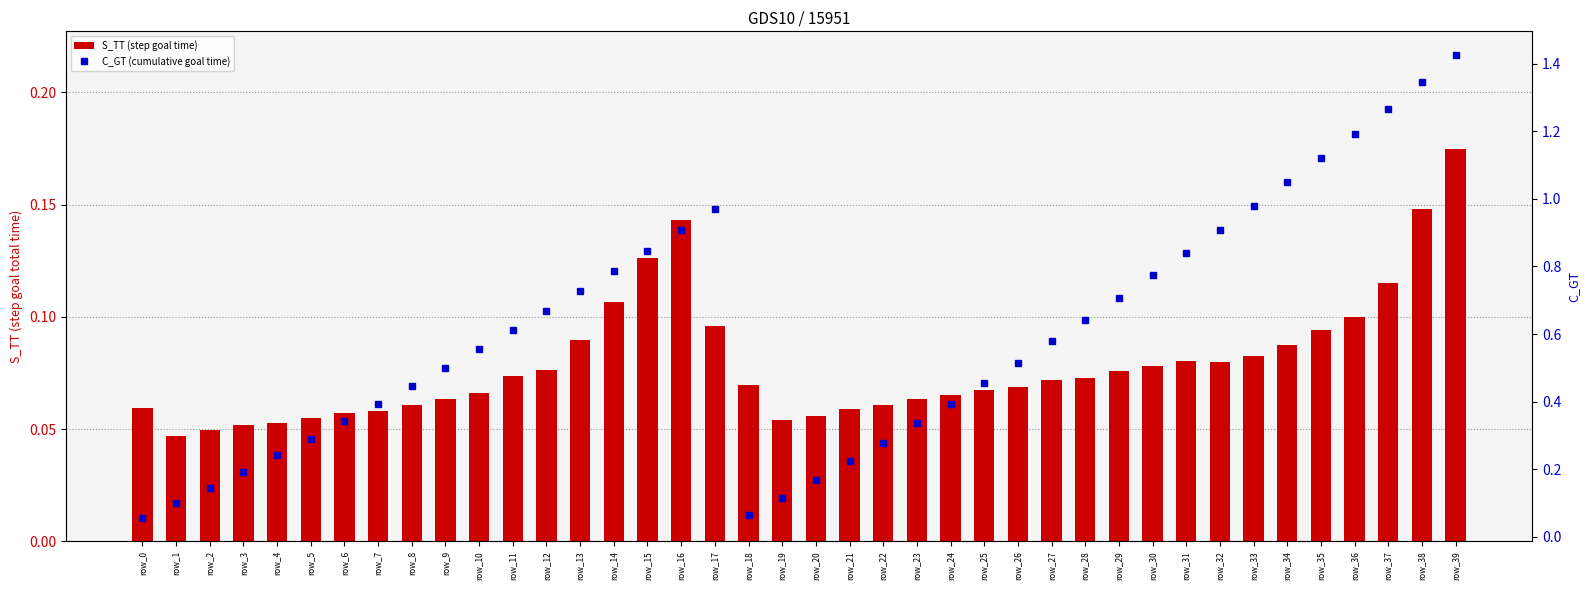

How many groups of bars are there?

40